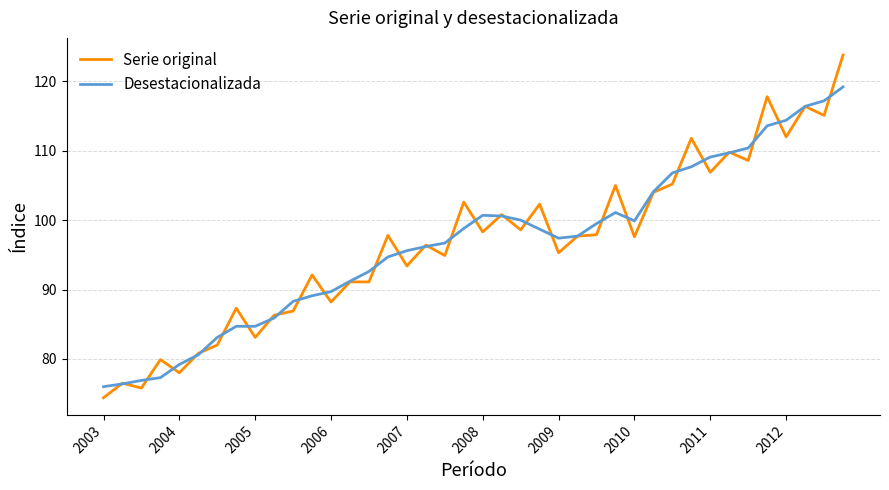

Rank the series by their maximum value, from lowest to highest.

Desestacionalizada, Serie original